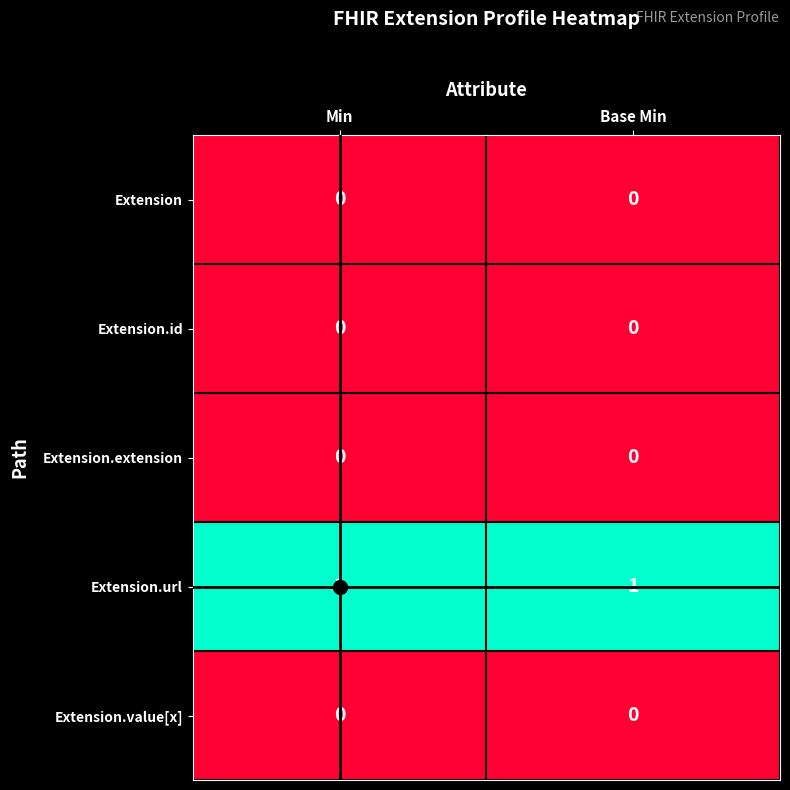

The value of Extension.value[x] at Min is 0. True or false?

True